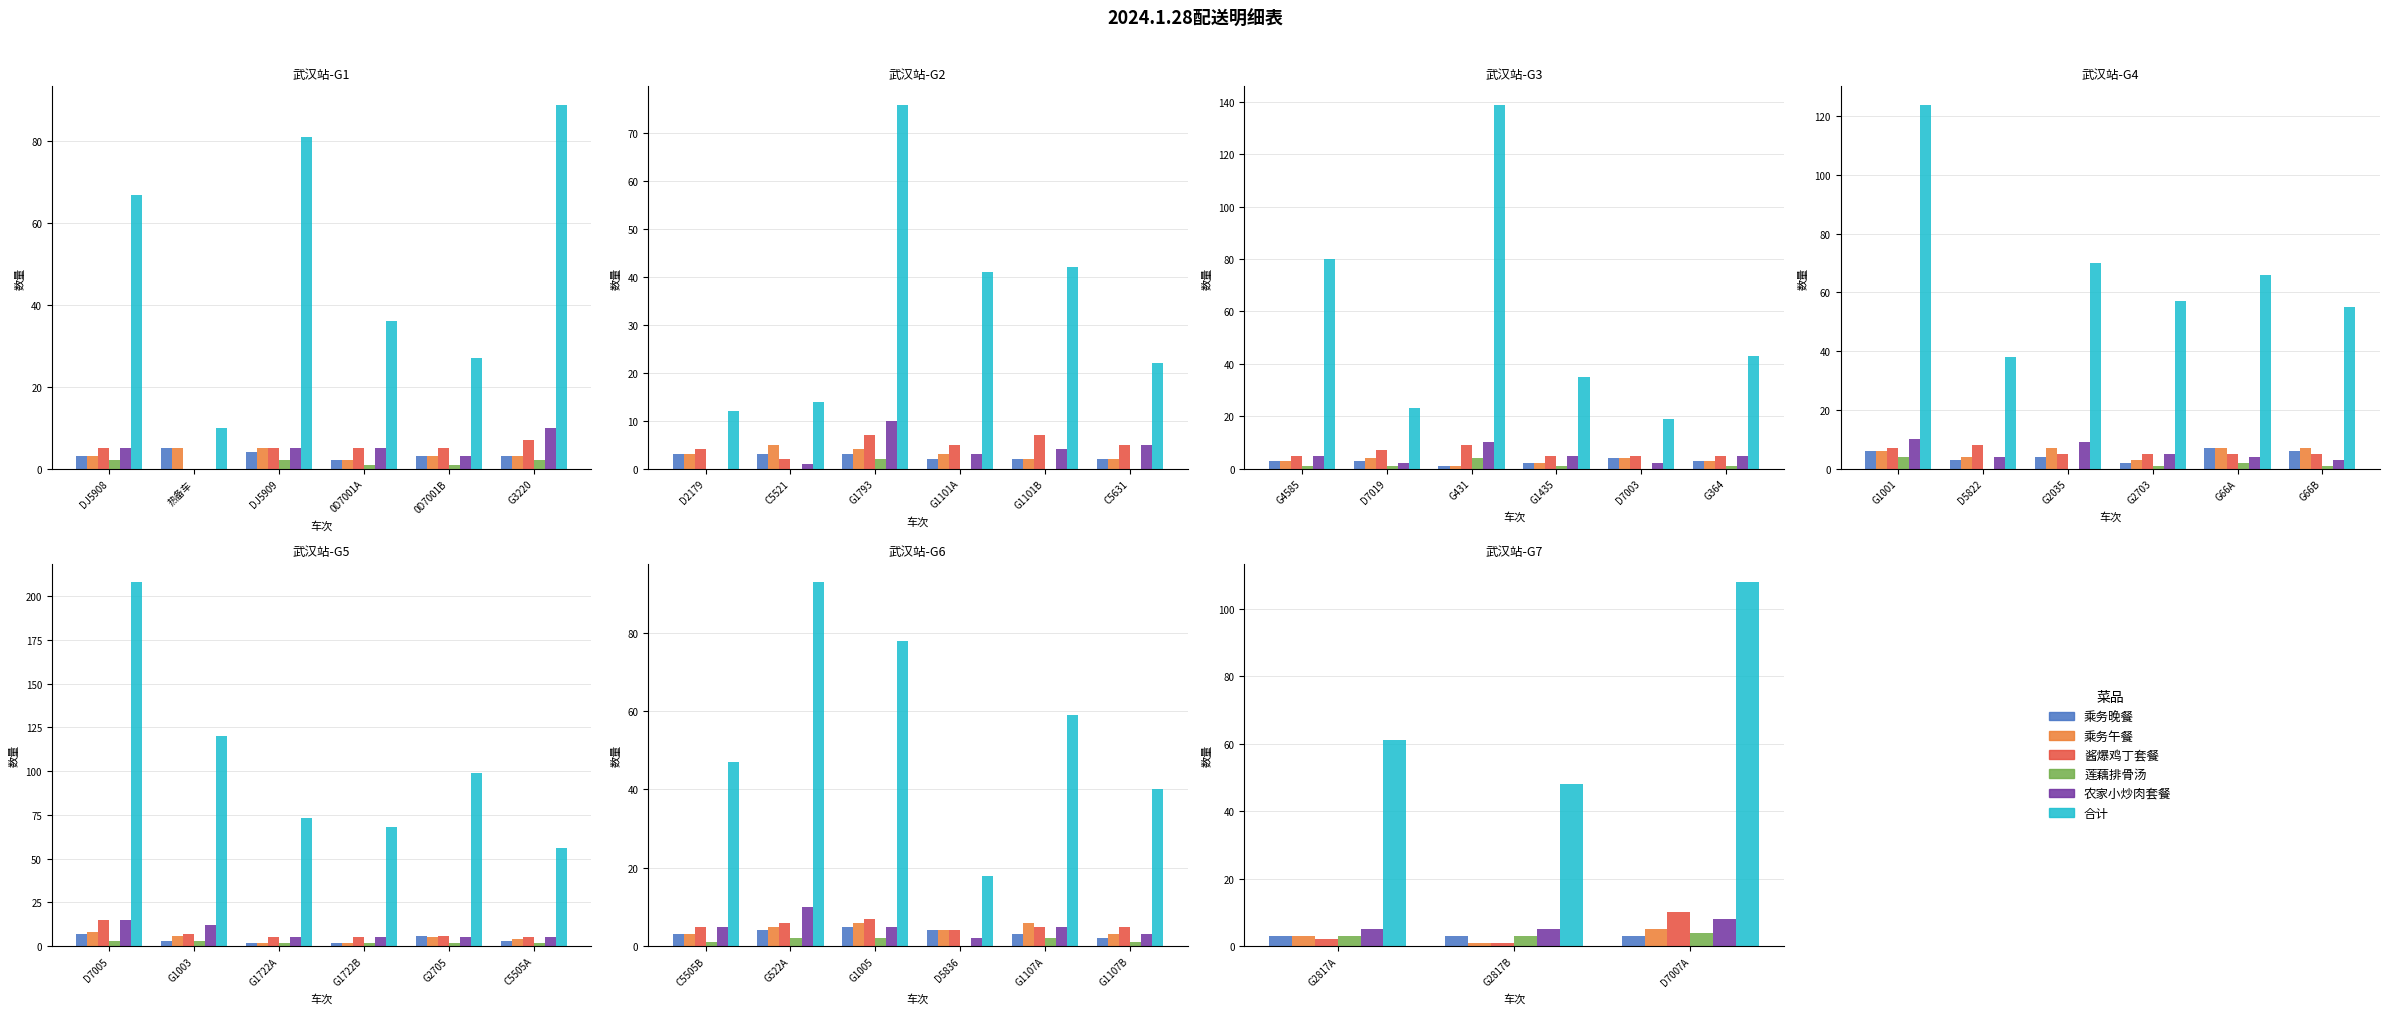

Which series has the largest total across all categories?

合计